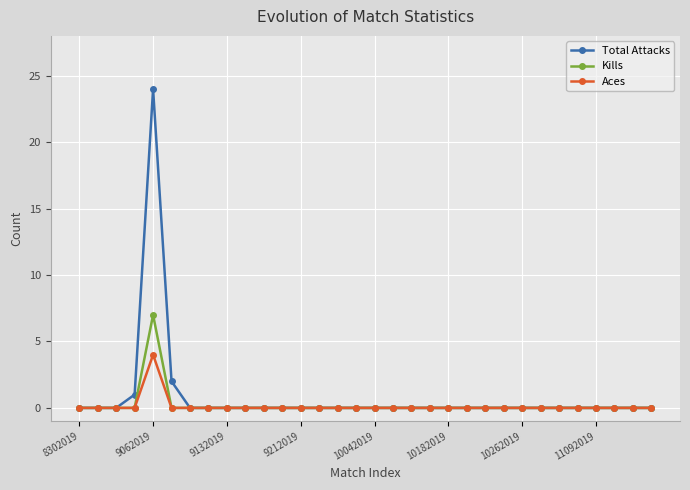

Rank the series by their maximum value, from lowest to highest.

Aces, Kills, Total Attacks